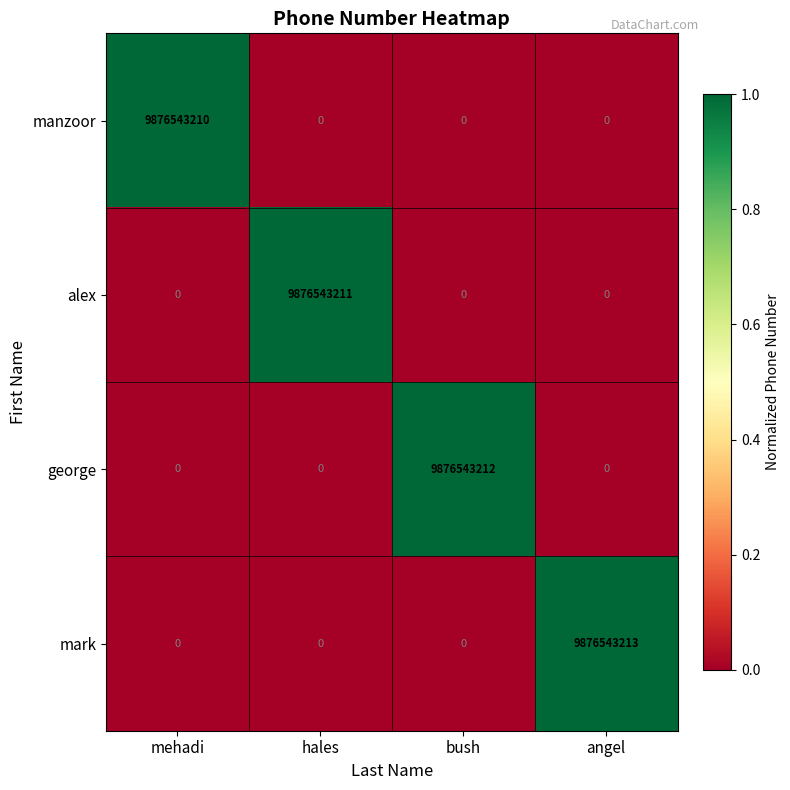

List the series in order of their peak value, lowest first.

manzoor, alex, george, mark